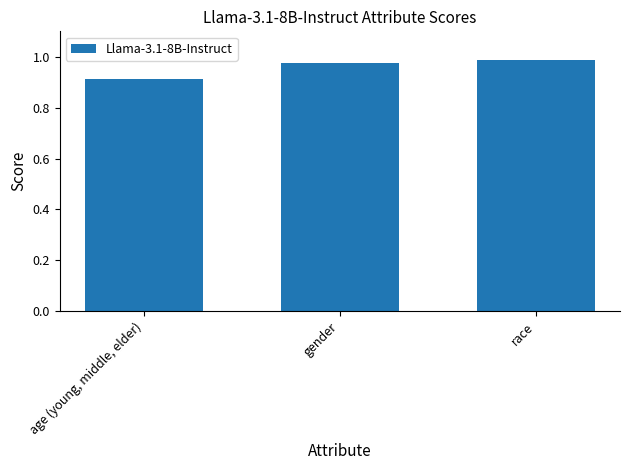

What is the label of the 3rd bar from the right?

age (young, middle, elder)